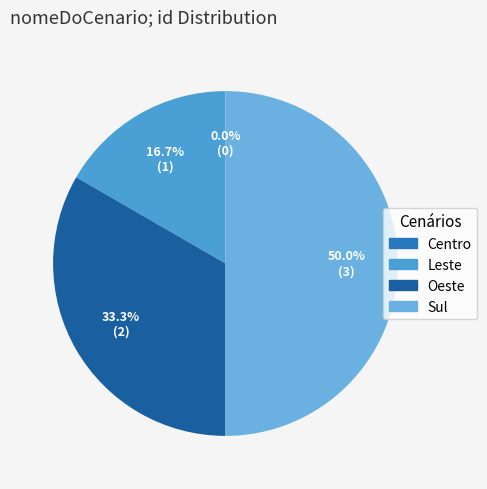

Which category has the biggest portion of the pie?

Sul